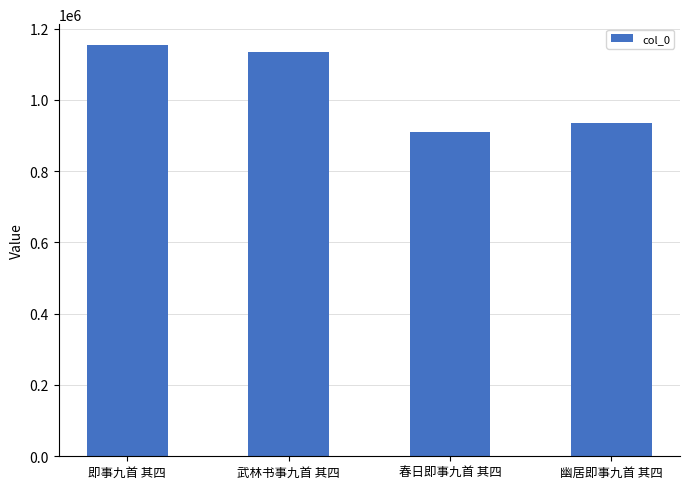

Rank the categories by value from highest to lowest.

即事九首 其四, 武林书事九首 其四, 幽居即事九首 其四, 春日即事九首 其四